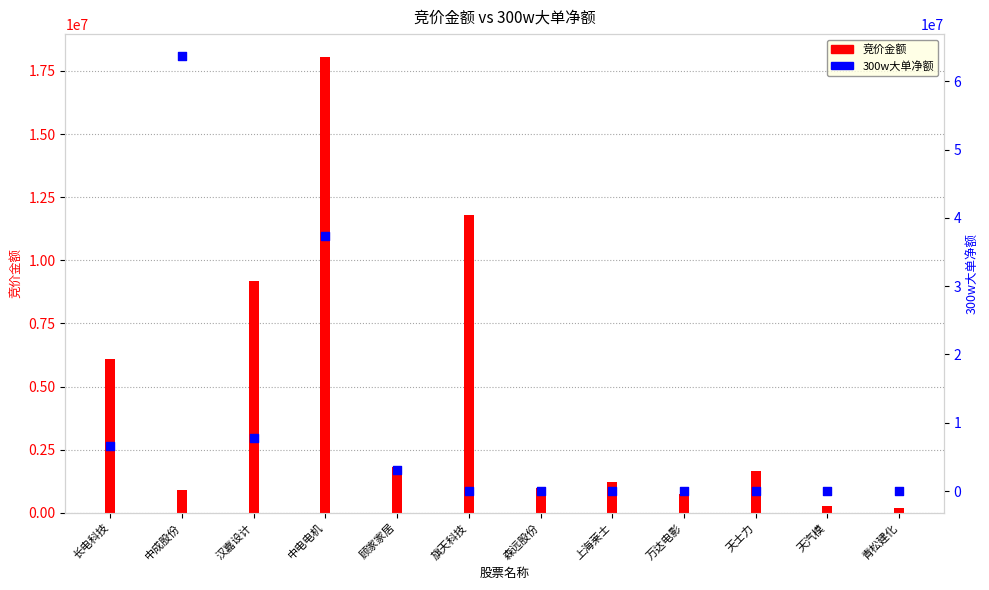

What is the total value across all series at 顾家家居?

4832819